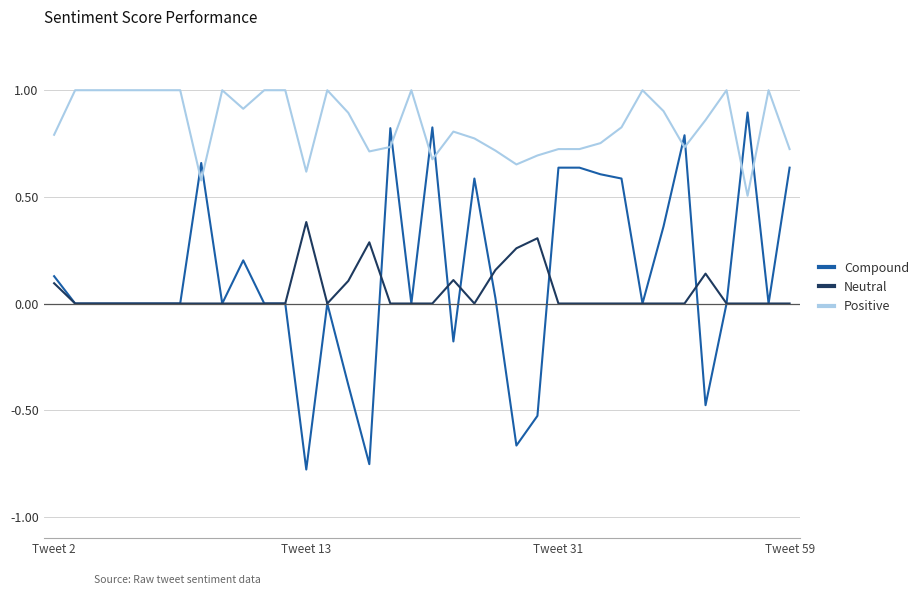

Which series has the largest total across all categories?

Positive